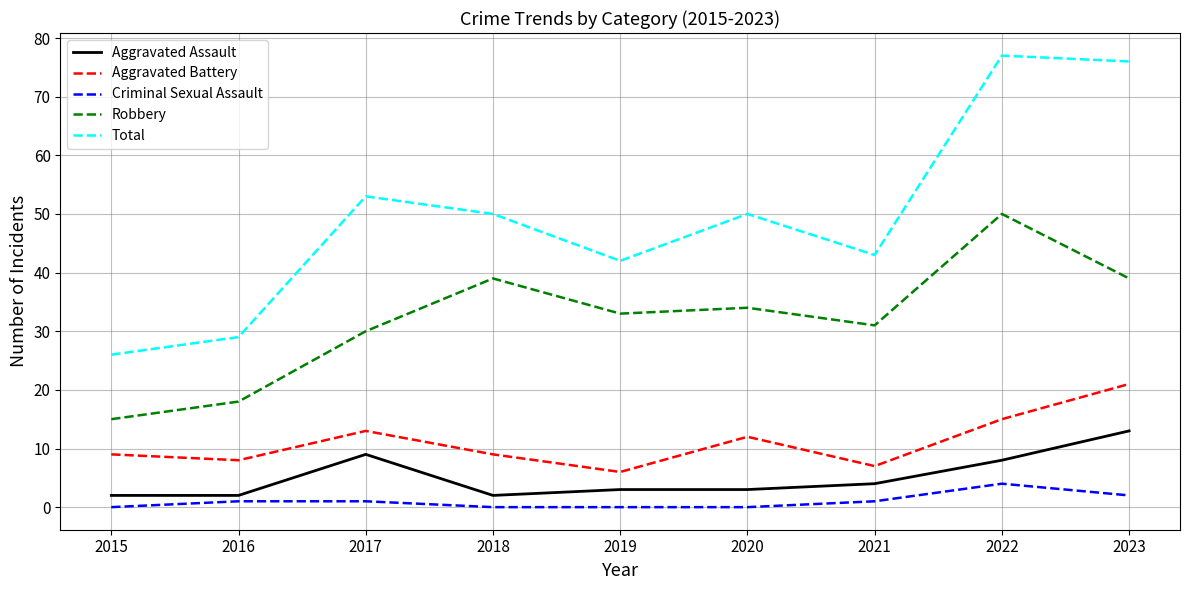

What is the difference between the Total values at 2015 and 2016?

3